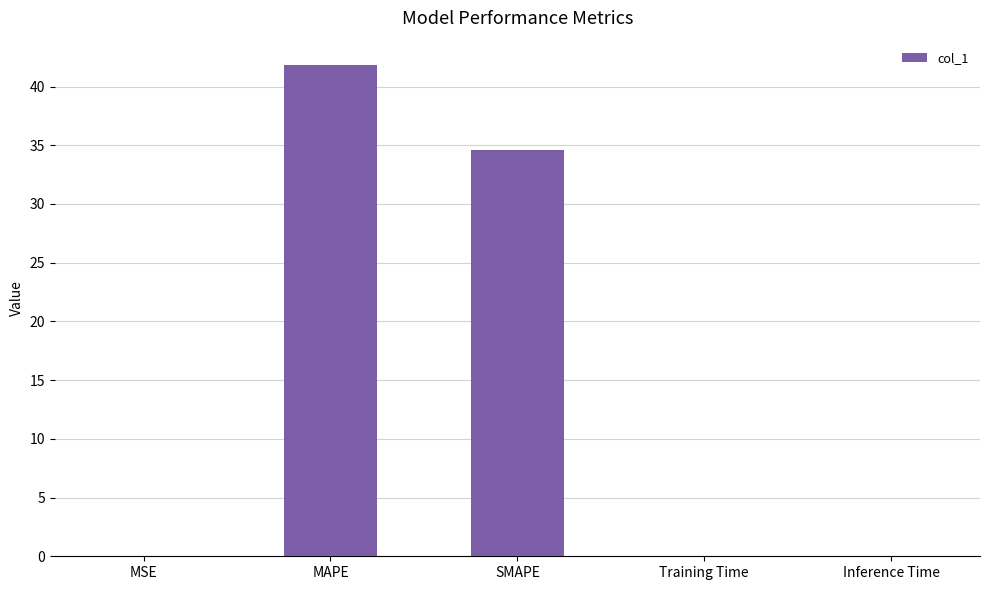

What value does the data have at SMAPE?

34.6